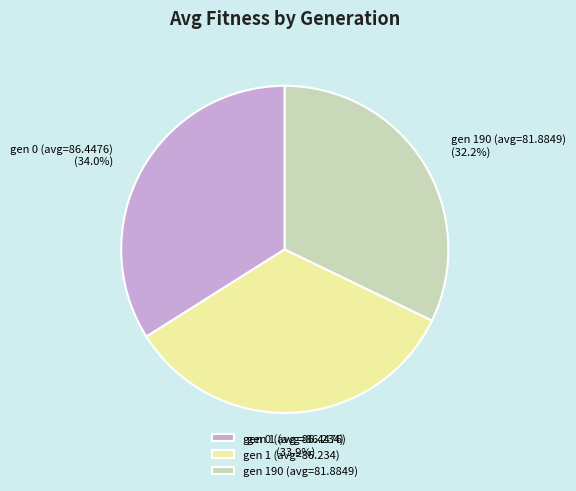

Approximately how many times larger is the value at gen 190 (avg=81.8849) compared to gen 1 (avg=86.234)?

0.9